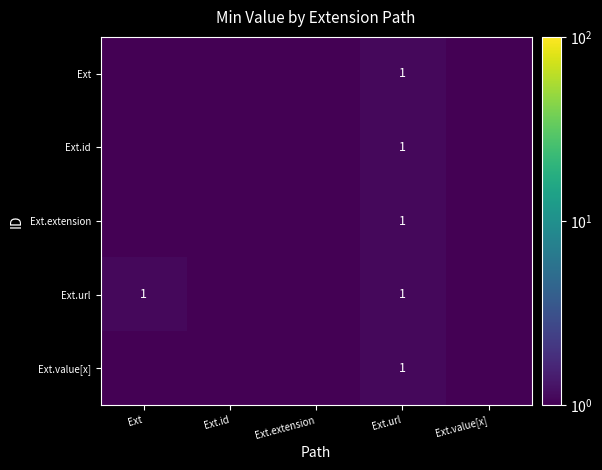

The Ext.url series shows 1.4 at Ext.url. True or false?

False